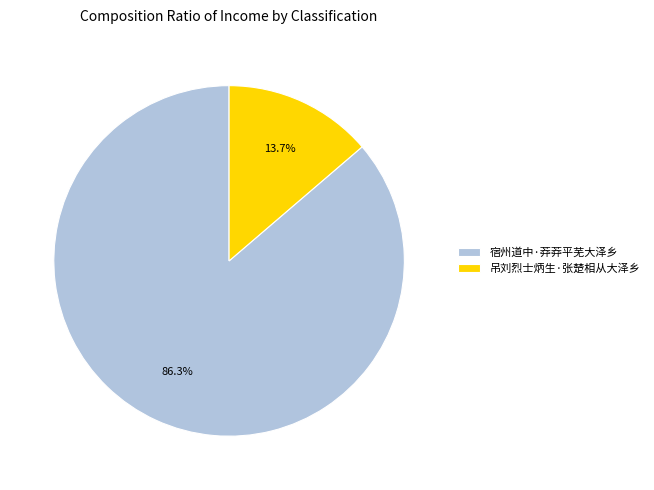

How many segments does this pie chart have?

2